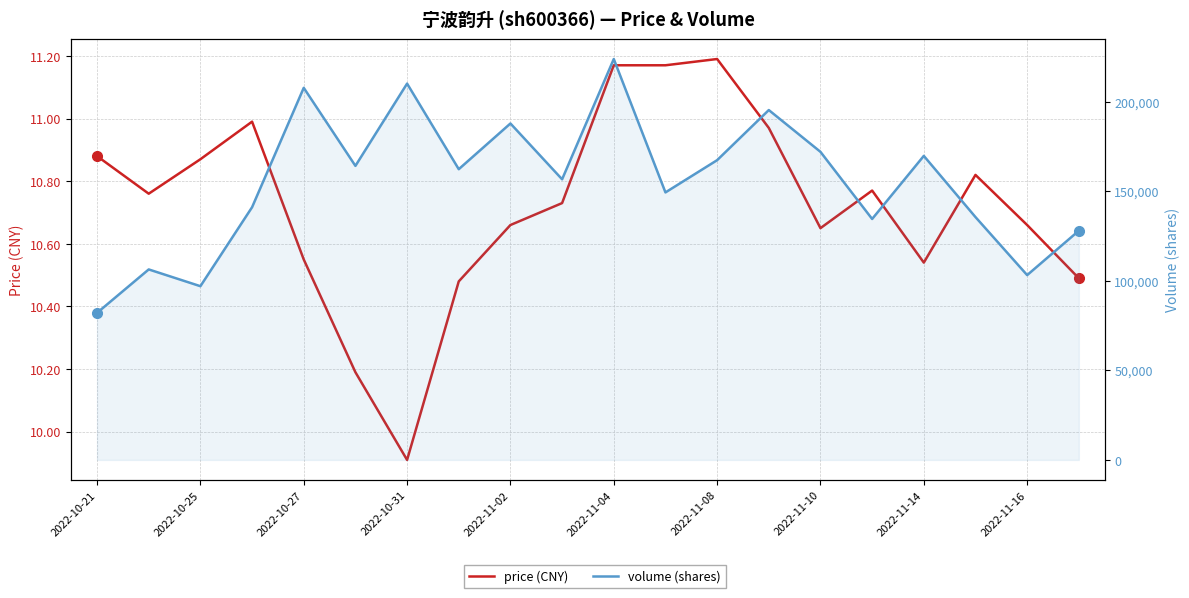

What is the total value across all series at 2022-11-16?

103181.7